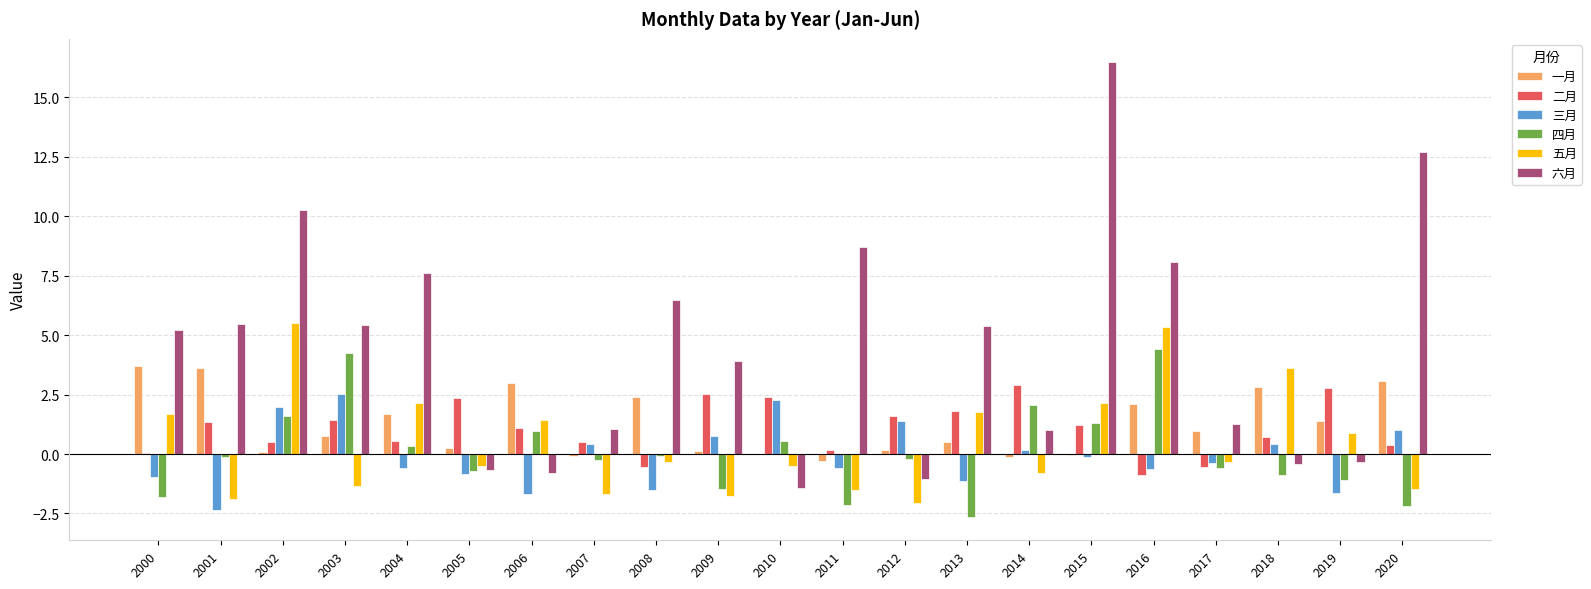

Between 2003 and 2016, which series saw the biggest shift?

五月